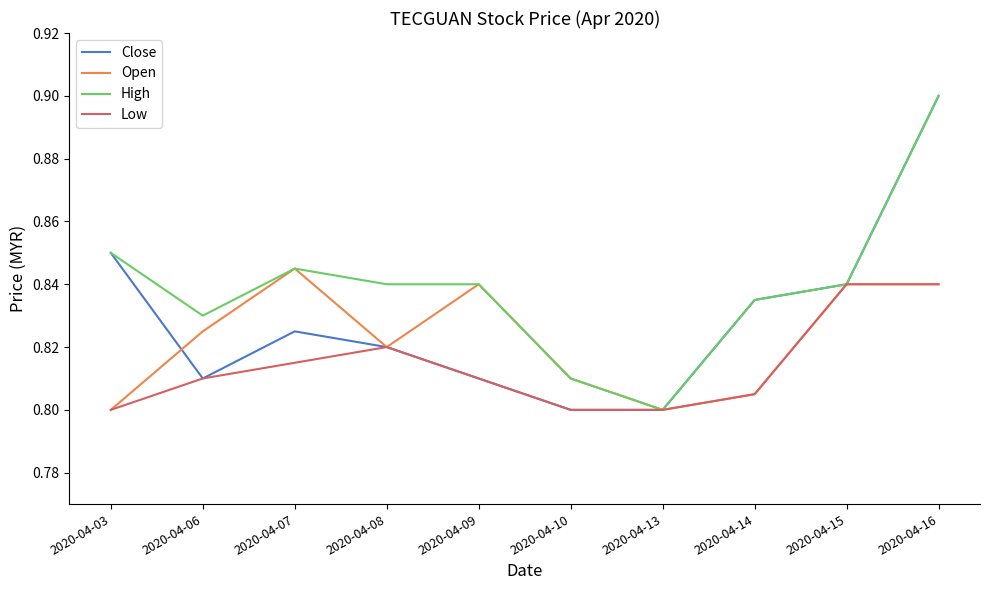

How many series are shown in this chart?

4